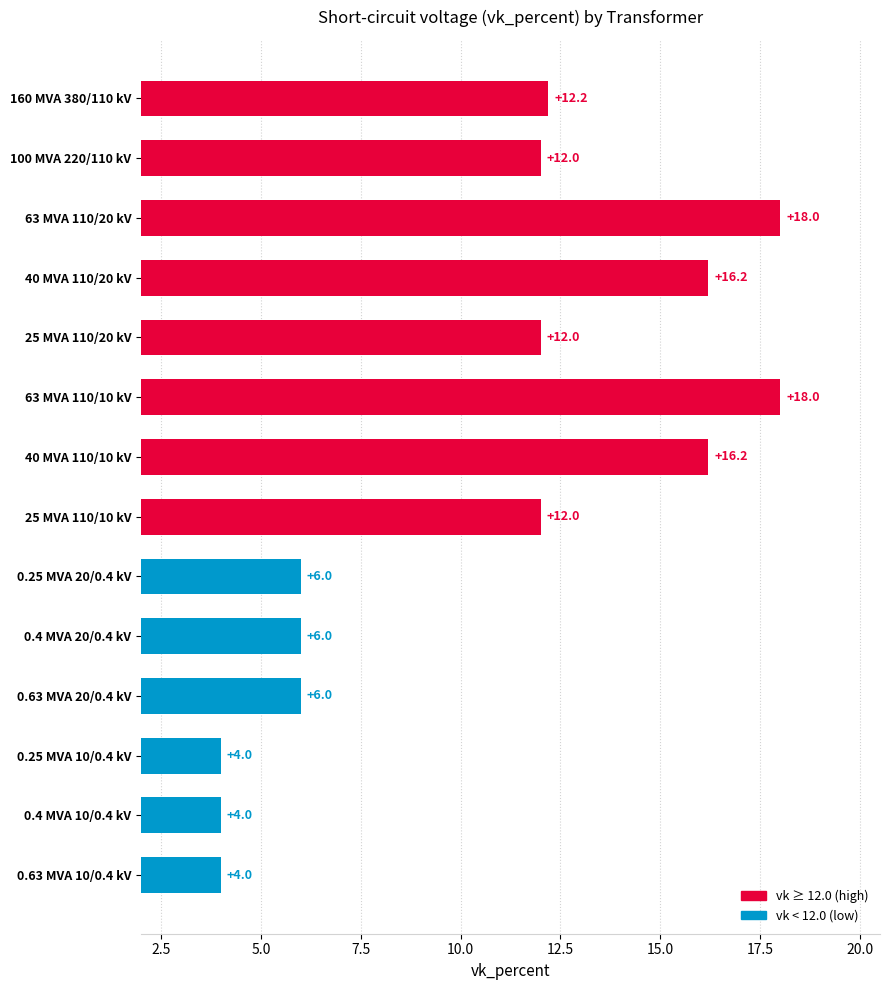

What is the change in value from 0.4 MVA 10/0.4 kV to 25 MVA 110/10 kV?

+8.0